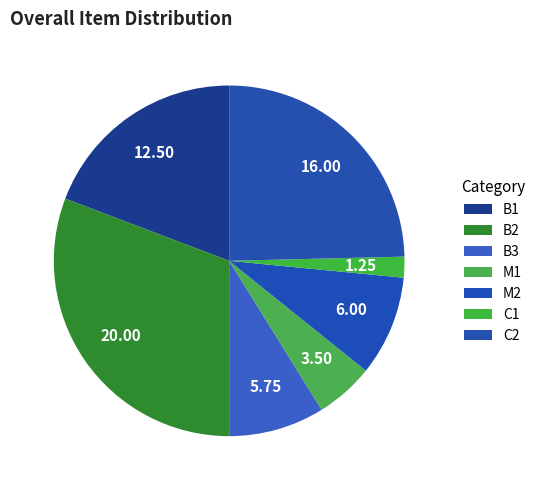

What percentage is NOT represented by C1?

98.1%